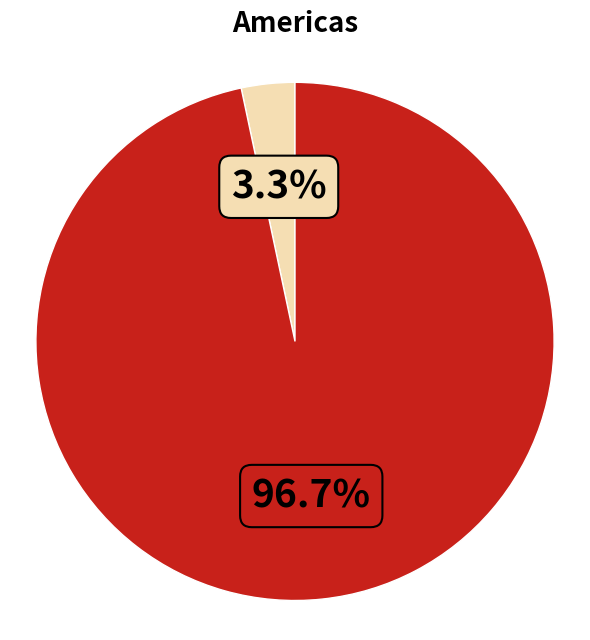

Is there any slice that represents more than half of the pie?

Yes